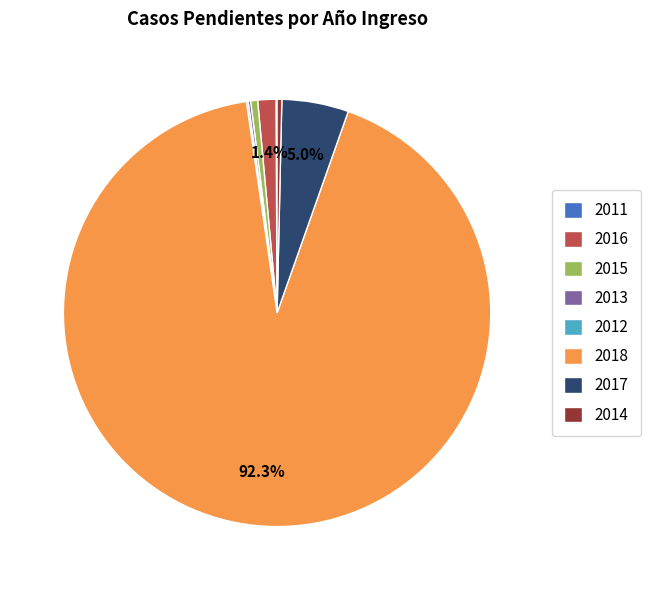

Is there any slice that represents more than half of the pie?

Yes